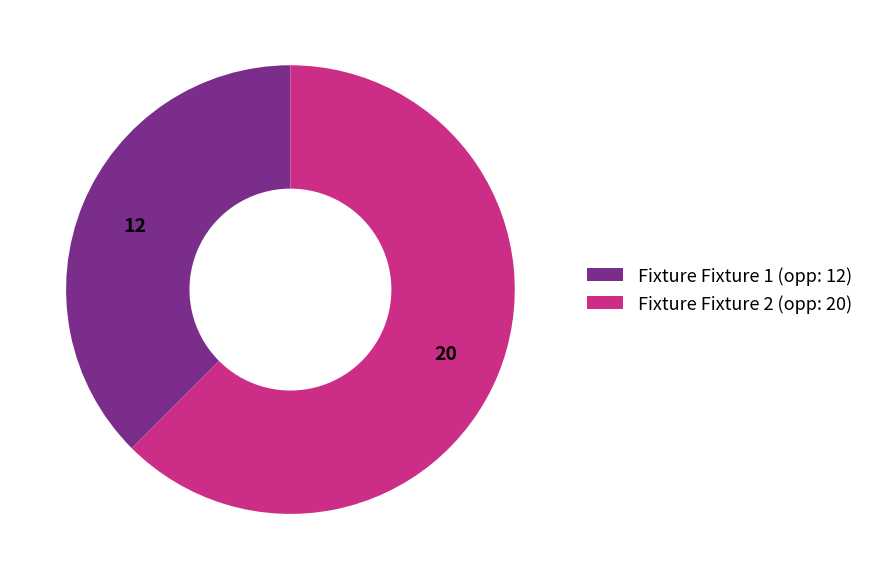

Combined, do Fixture Fixture 1 (opp: 12) and Fixture Fixture 2 (opp: 20) account for over 50%?

Yes